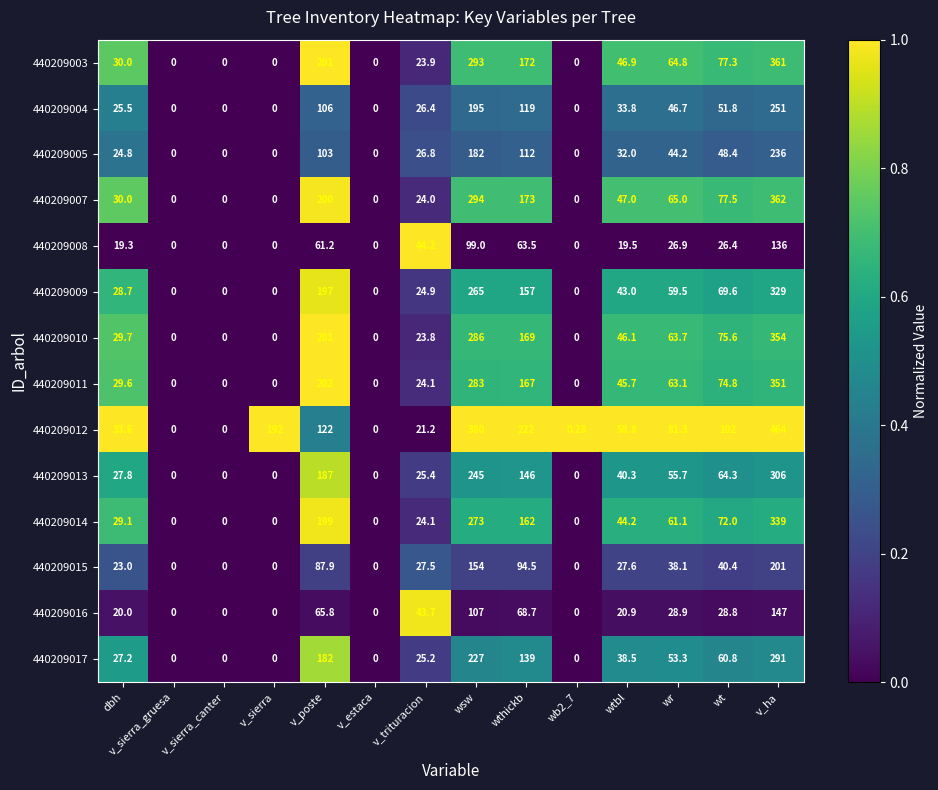

At which label does 440209003 reach its peak?

v_ha